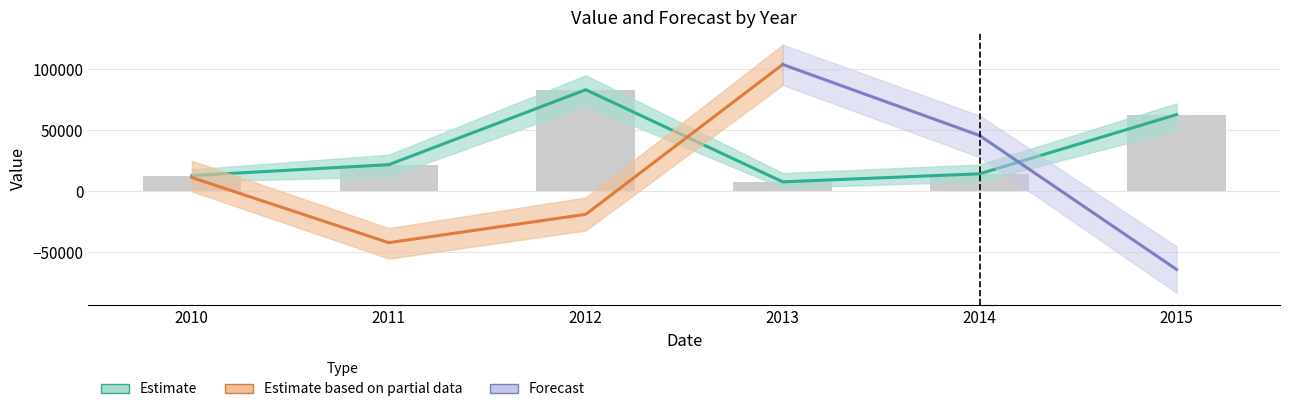

What is the minimum value shown in the chart?

7790